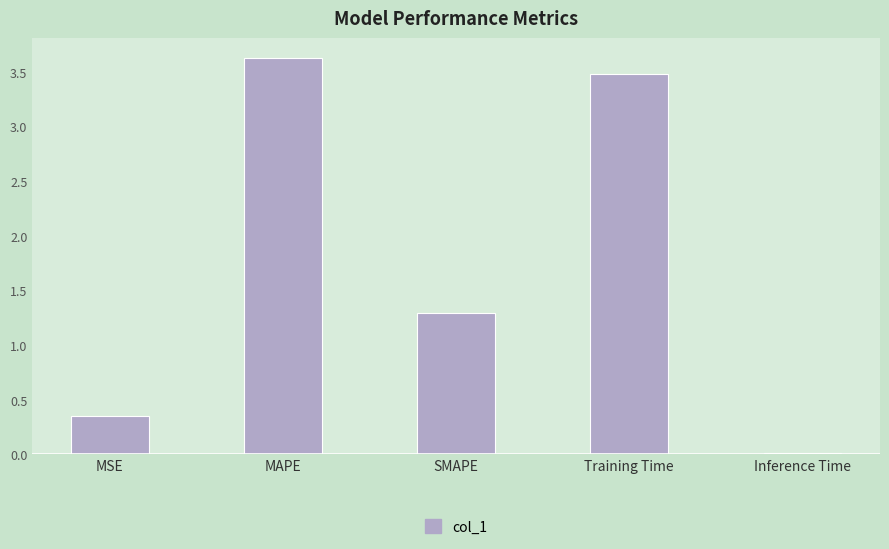

Which label corresponds to the largest value in the chart?

MAPE